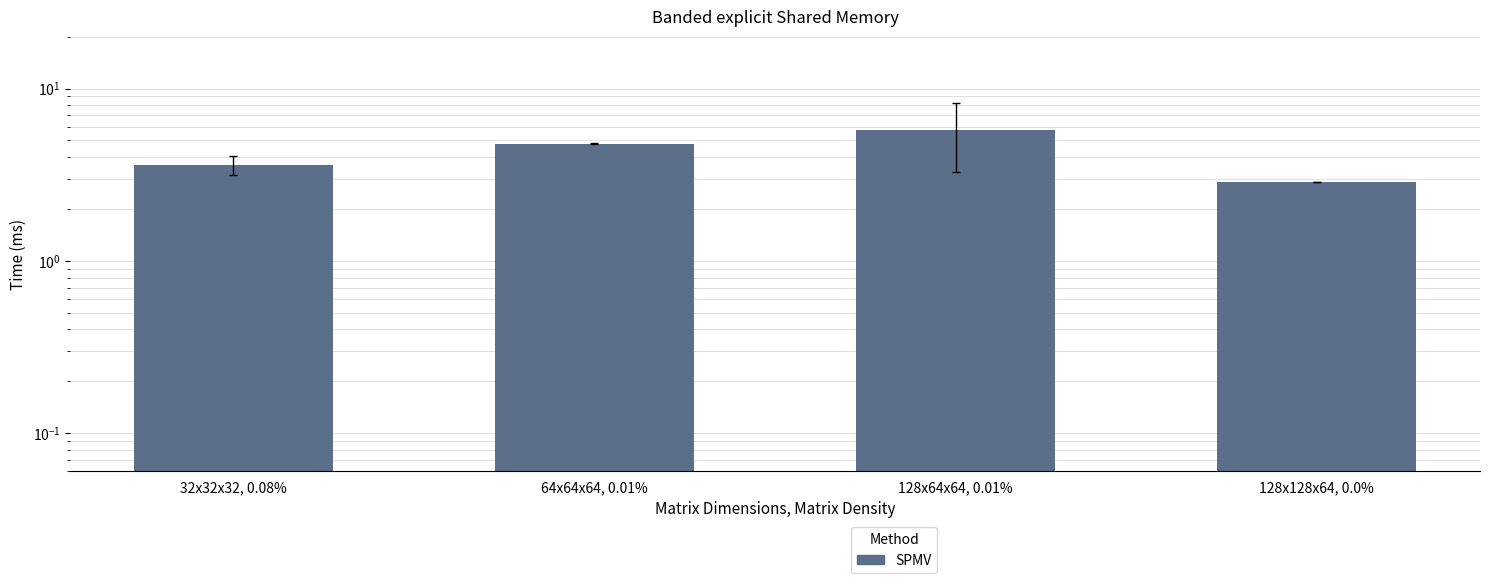

Reading right to left, transcribe all the data shown in this chart.

2.9	5.8	4.8	3.6